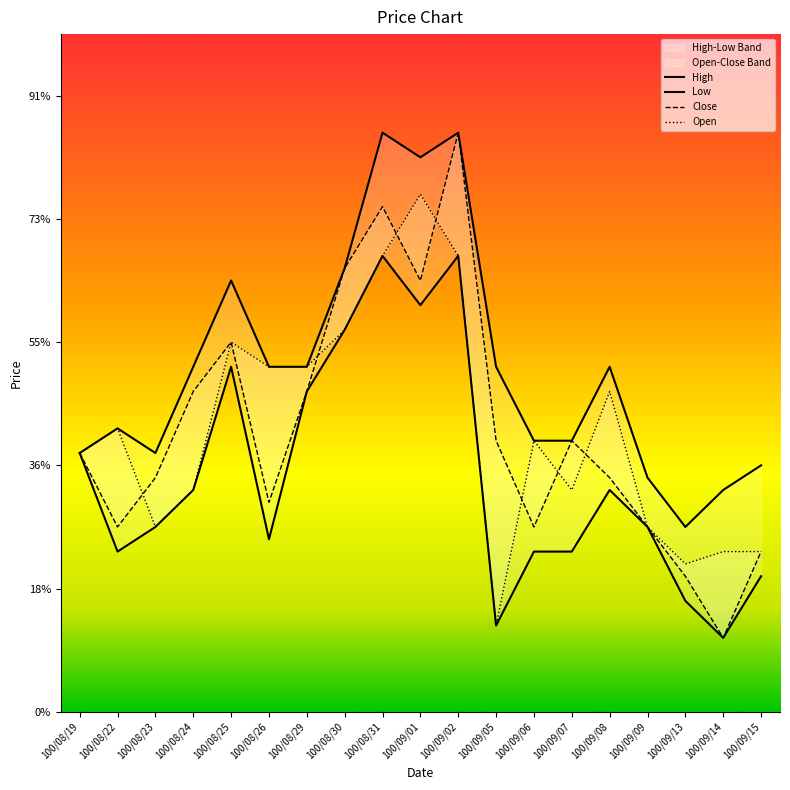

At which category is the sum across all series the highest?

100/09/02